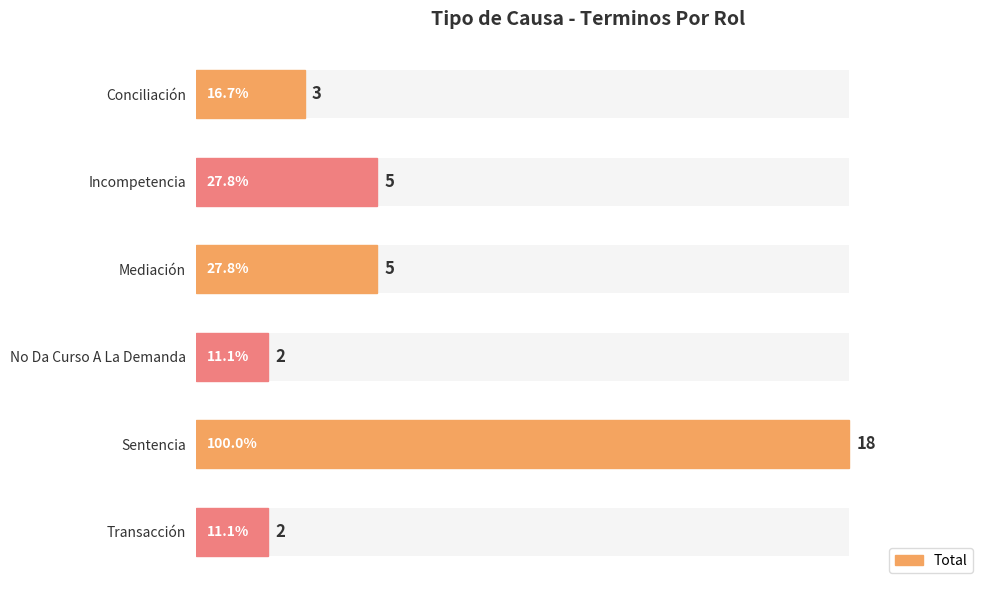

What is the minimum value shown in the chart?

2